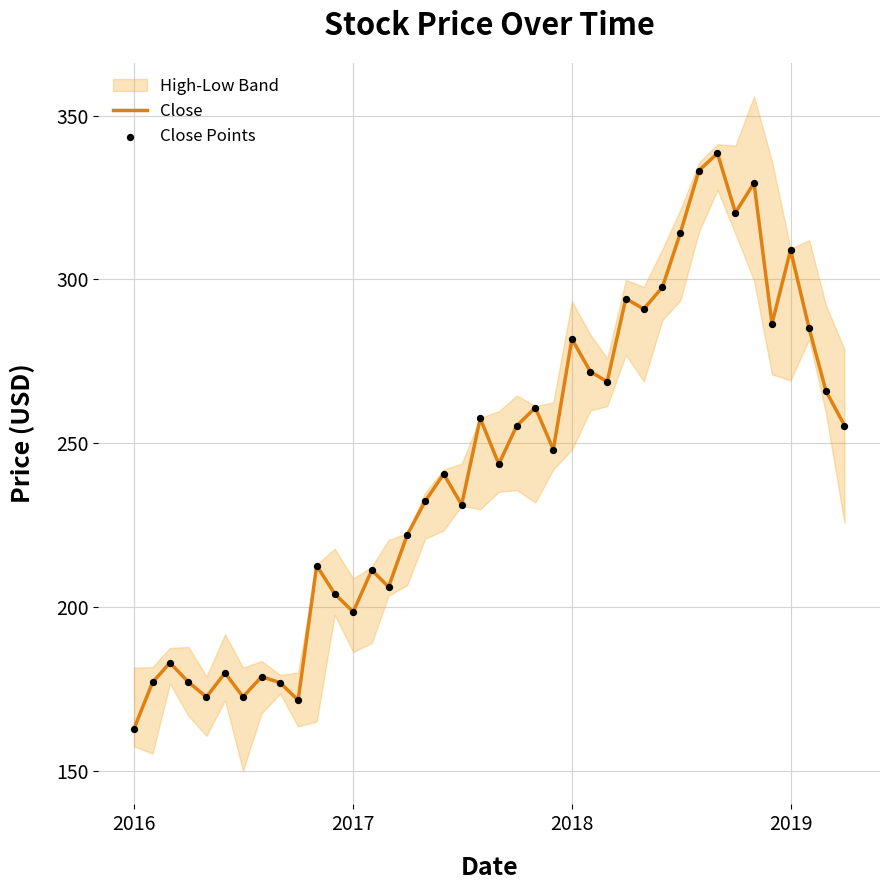

Which category has the lowest value in the Close series?

2016